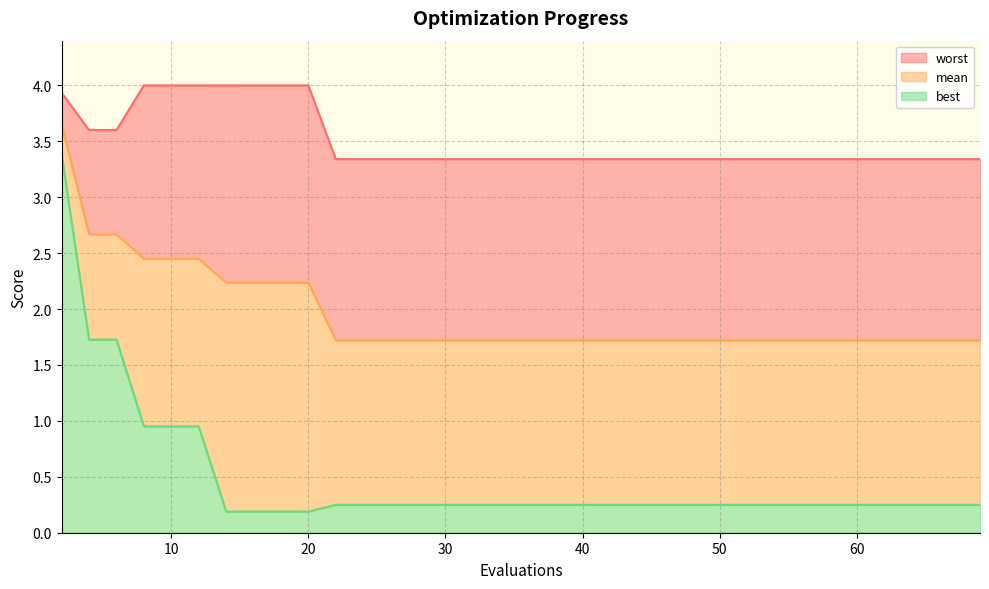

True or false: worst and best cross at least once.

False